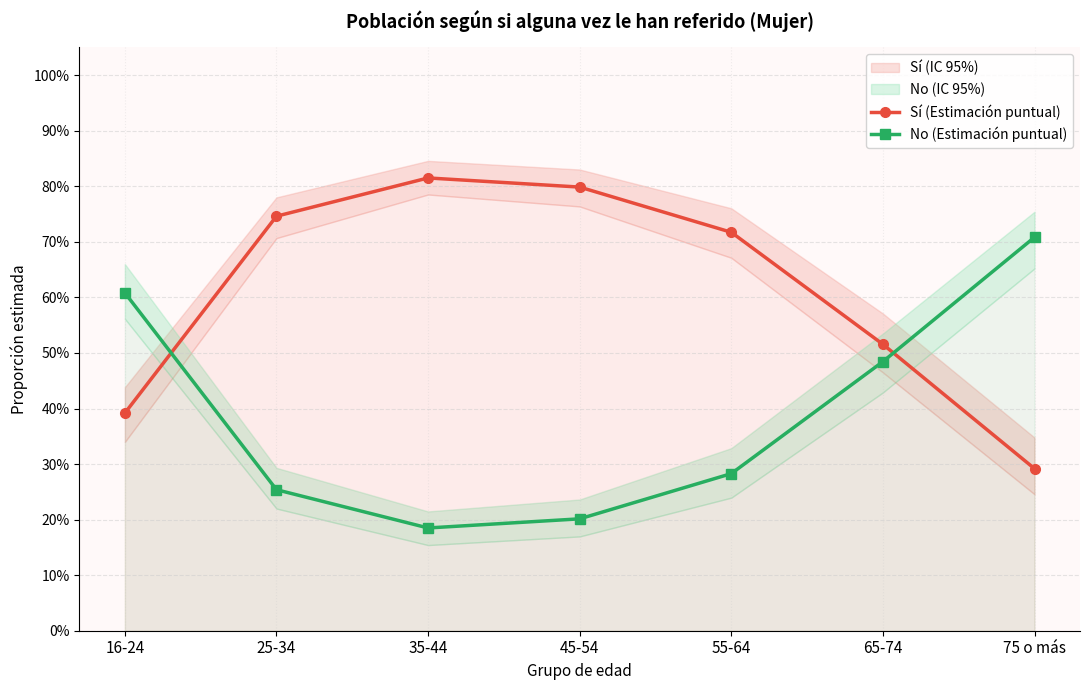

Reading right to left, what are all the values shown in this chart?

Sí (Estimación puntual): 75 o más=0.3	65-74=0.5	55-64=0.7	45-54=0.8	35-44=0.8	25-34=0.7	16-24=0.4
No (Estimación puntual): 75 o más=0.7	65-74=0.5	55-64=0.3	45-54=0.2	35-44=0.2	25-34=0.3	16-24=0.6